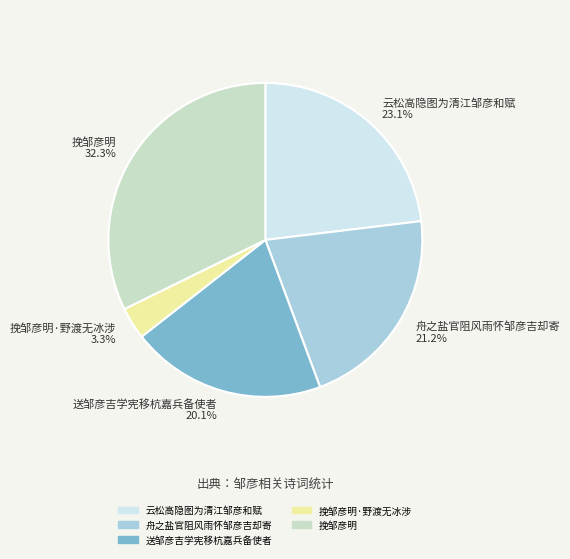

Which slice is the smallest?

挽邹彦明·野渡无冰涉